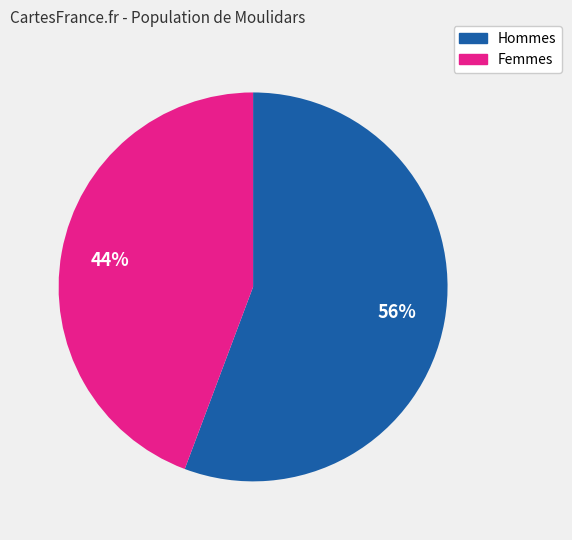

To the nearest percent, what is the average slice percentage?

50%